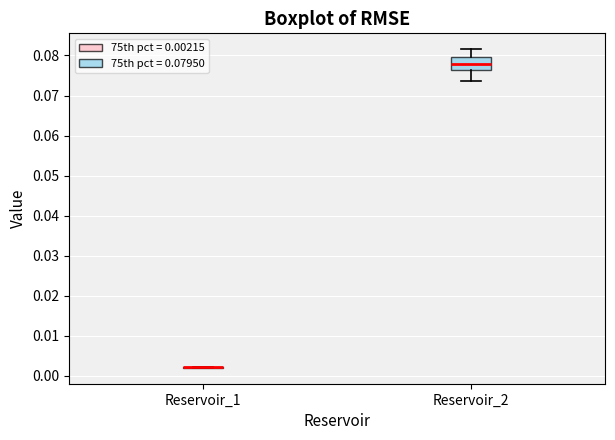

Which box is the tallest, from its lower edge to its upper edge?

Reservoir_2